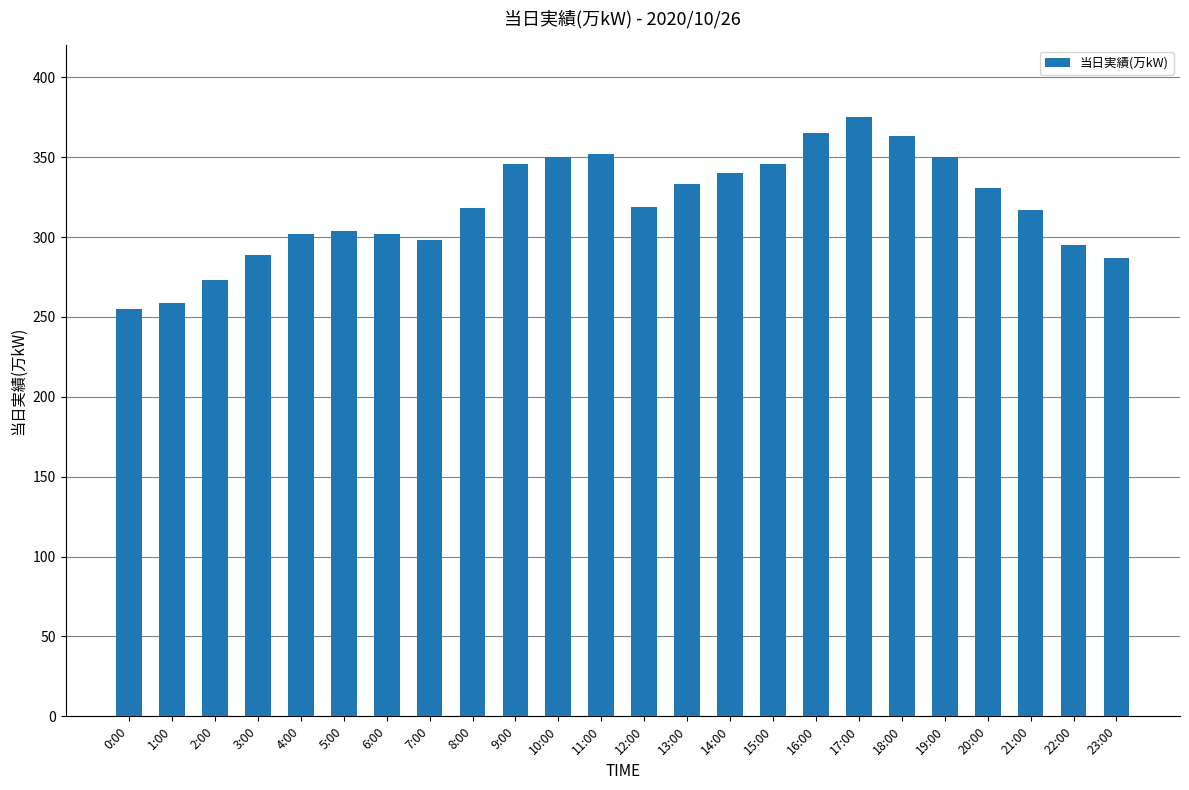

What is the greatest value displayed?

375